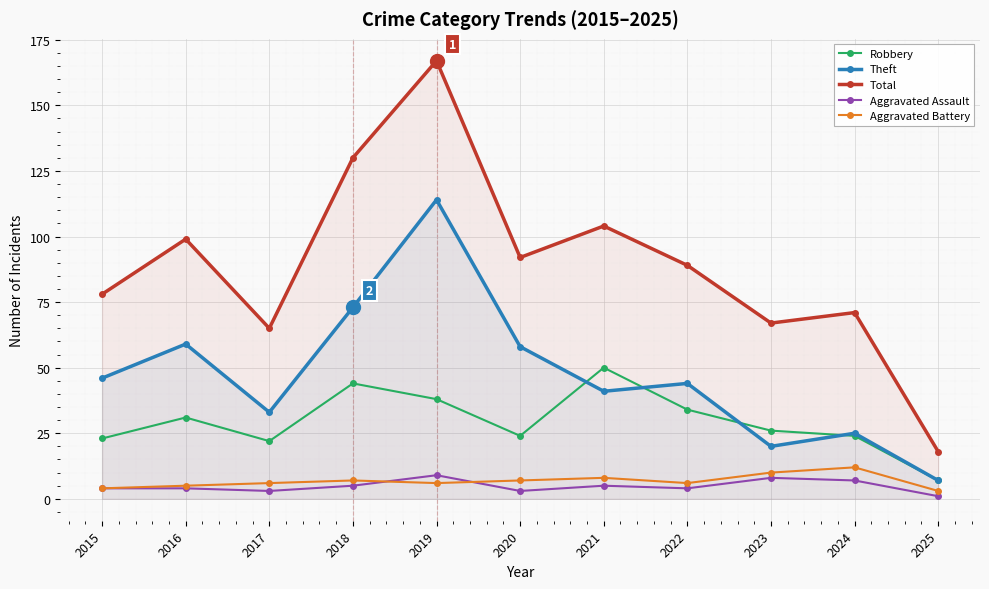

True or false: Aggravated Assault and Theft cross at least once.

False